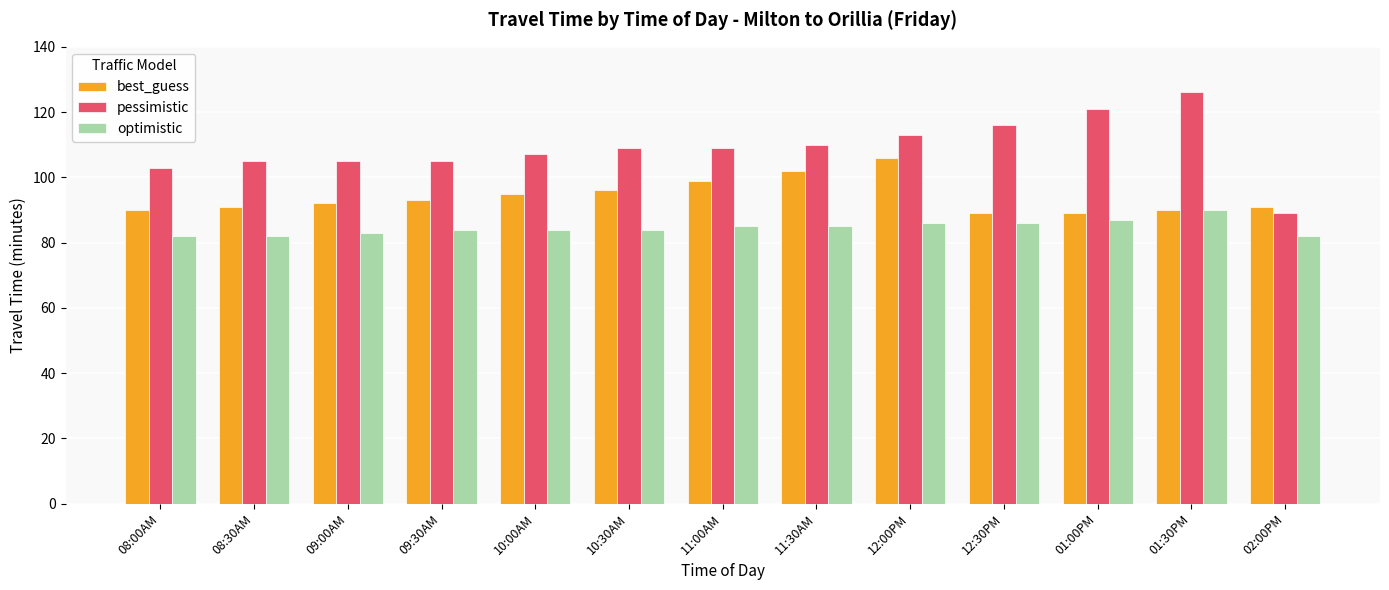

How many bars are there in each group?

3